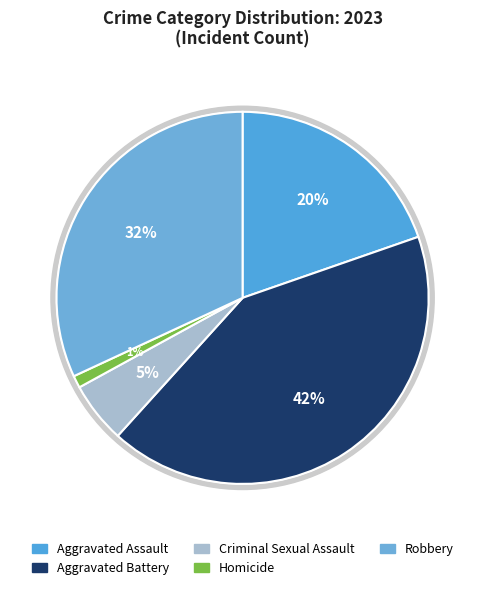

Which slice is the largest?

Aggravated Battery